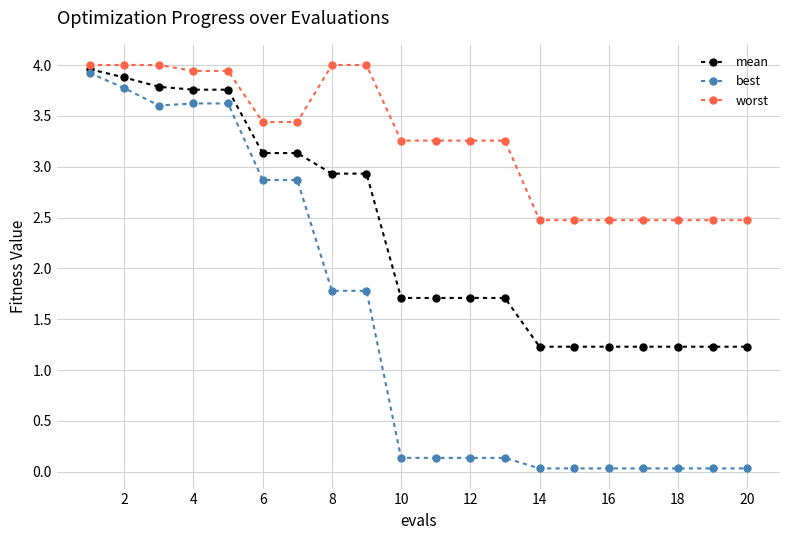

What is the value of the mean point at the 7th from the left?

3.1